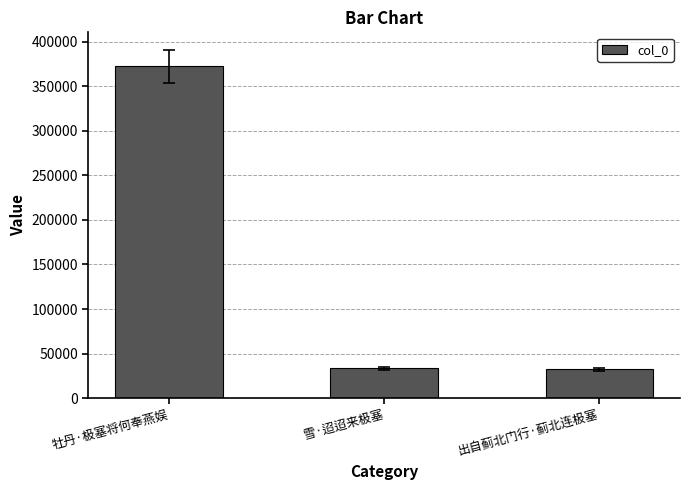

The chart shows a value of 32580 at 出自蓟北门行·蓟北连极塞. True or false?

True